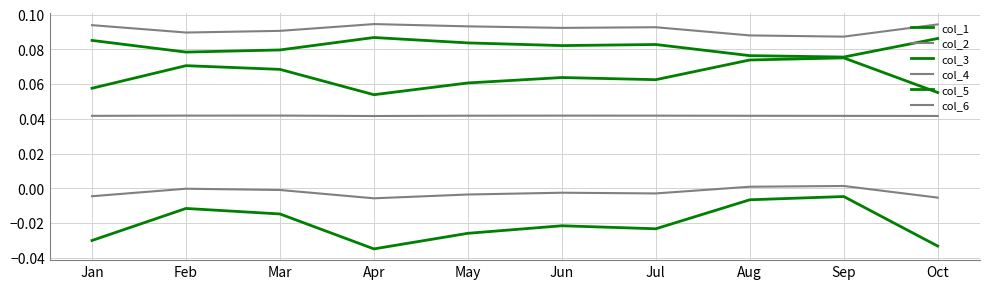

True or false: col_2 and col_5 cross at least once.

False